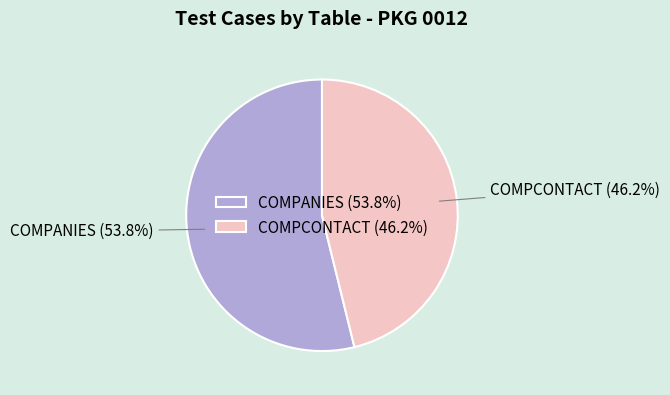

What is the largest slice in the pie chart?

COMPANIES